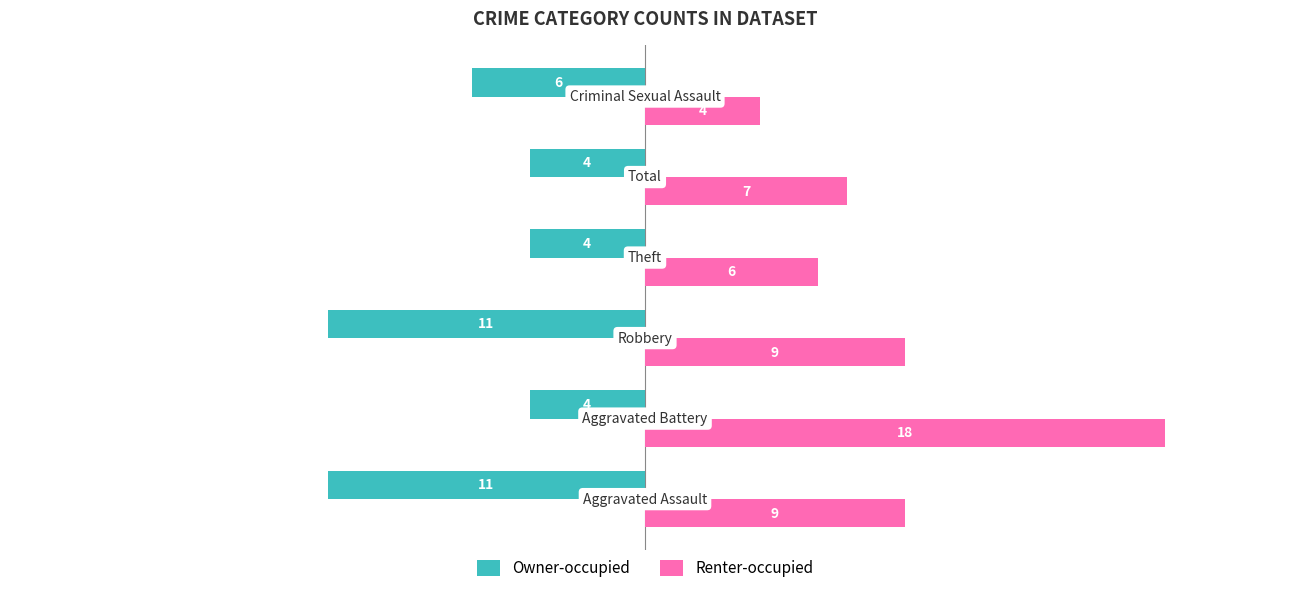

At how many categories does at least one series exceed 1?

6